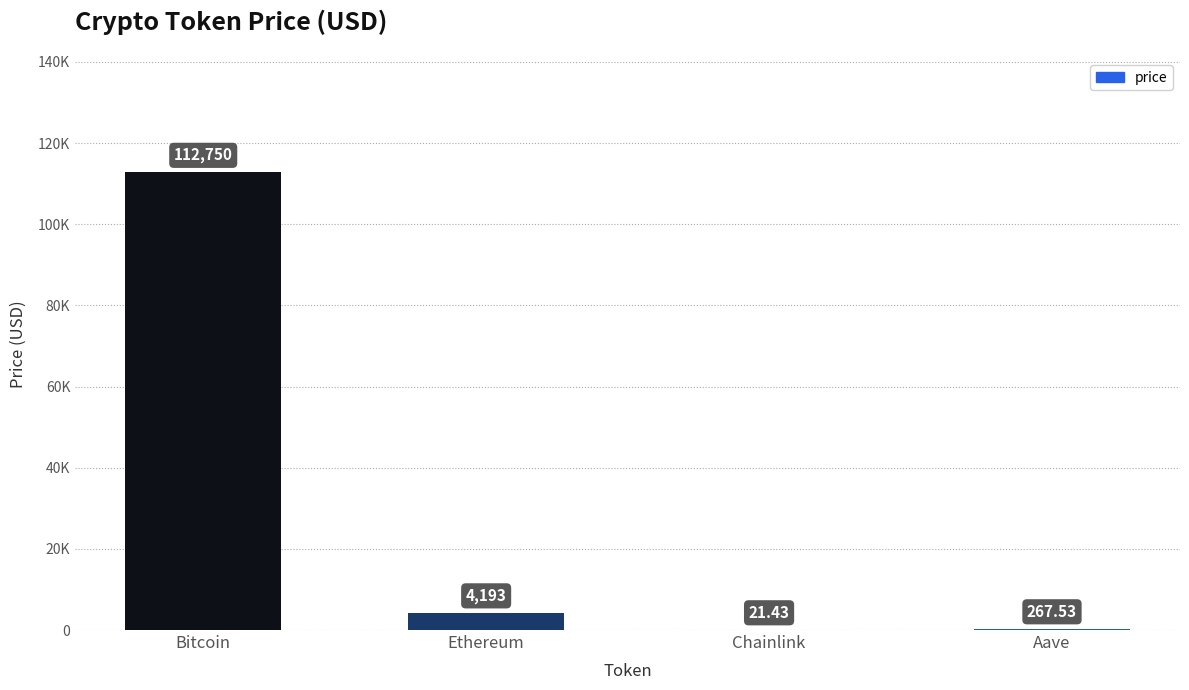

Are the bars horizontal?

No